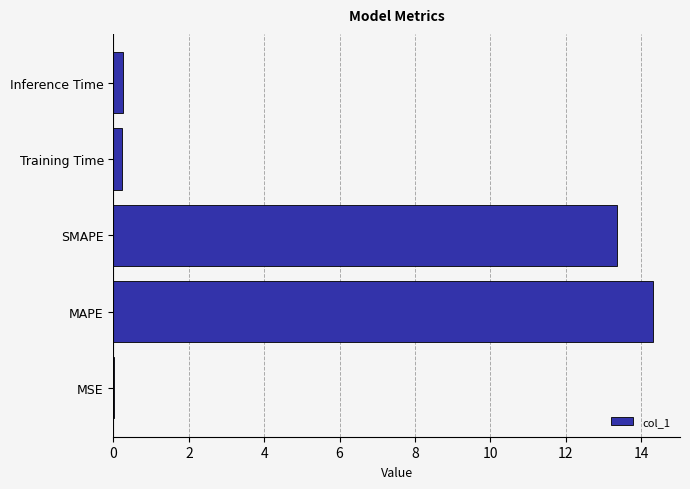

At which label is the value closest to 7?

SMAPE